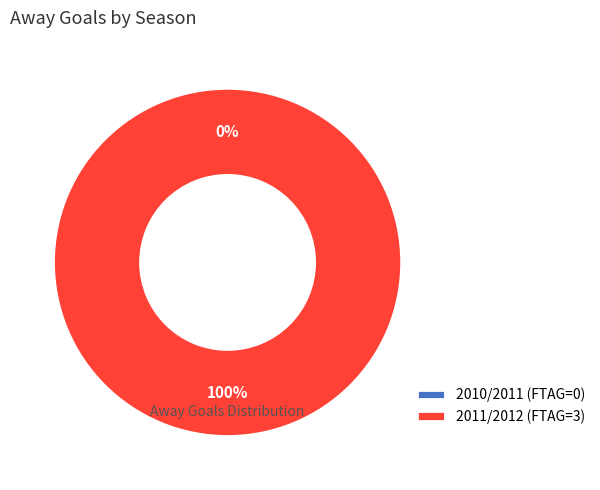

Which category accounts for the majority?

2011/2012